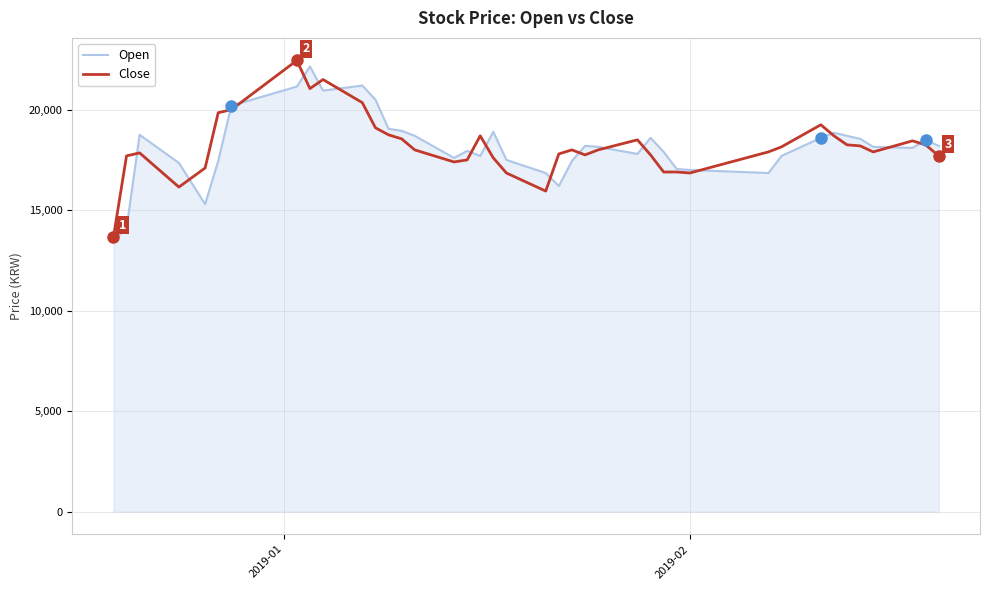

What is the minimum value shown in the chart?

13500